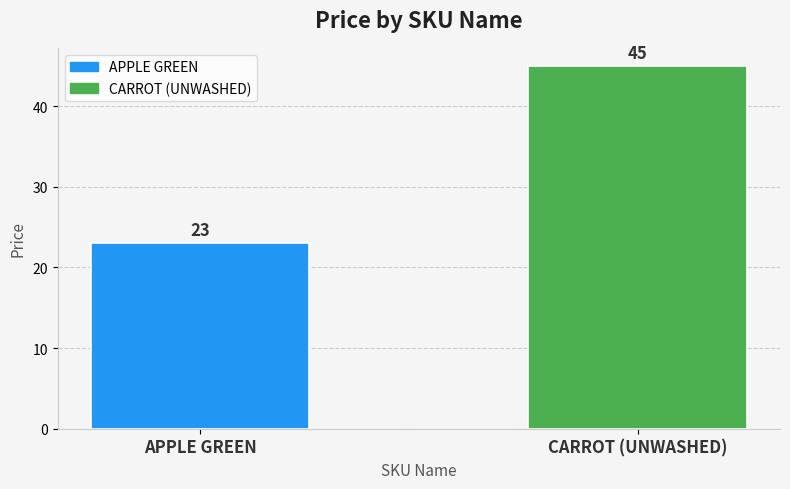

How many bars are there in total?

2